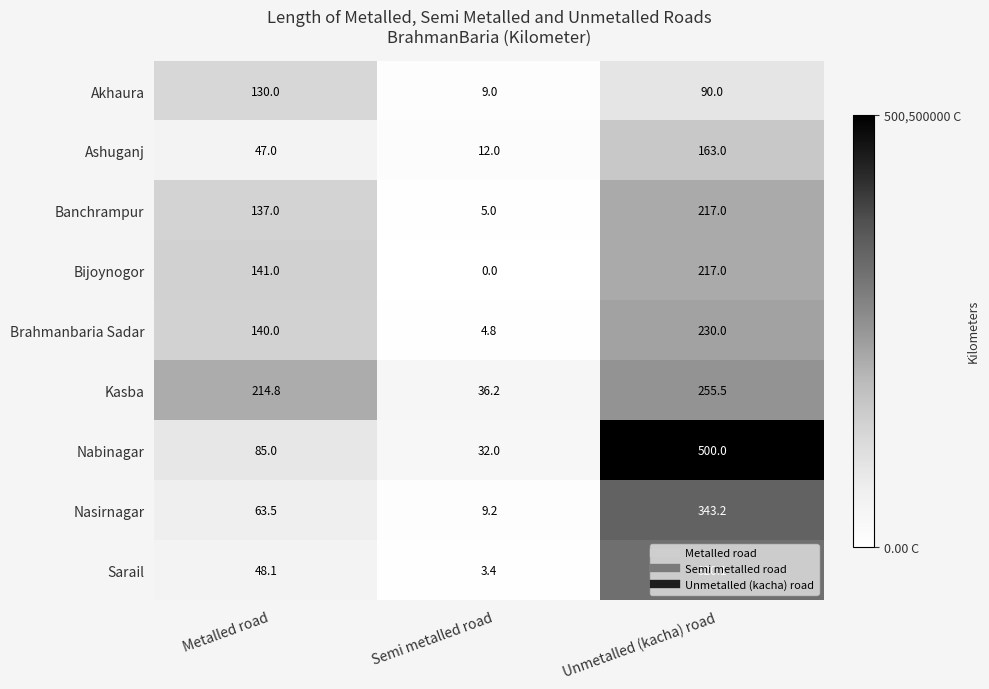

Count the number of categories in the chart.

3